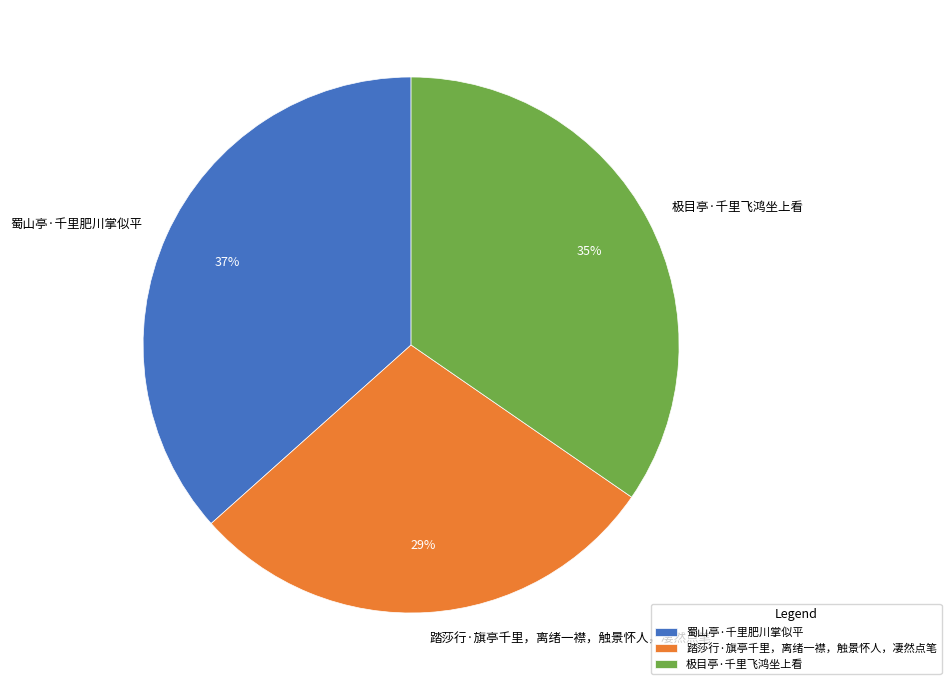

Rank the categories by value from lowest to highest.

踏莎行·旗亭千里，离绪一襟，触景怀人，凄然点笔, 极目亭·千里飞鸿坐上看, 蜀山亭·千里肥川掌似平